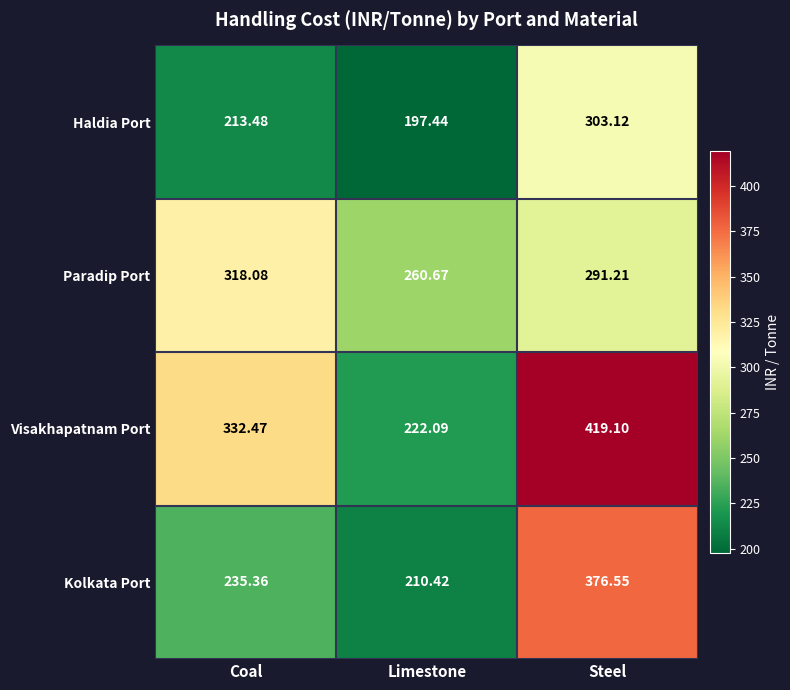

What is the smallest value displayed?

197.4